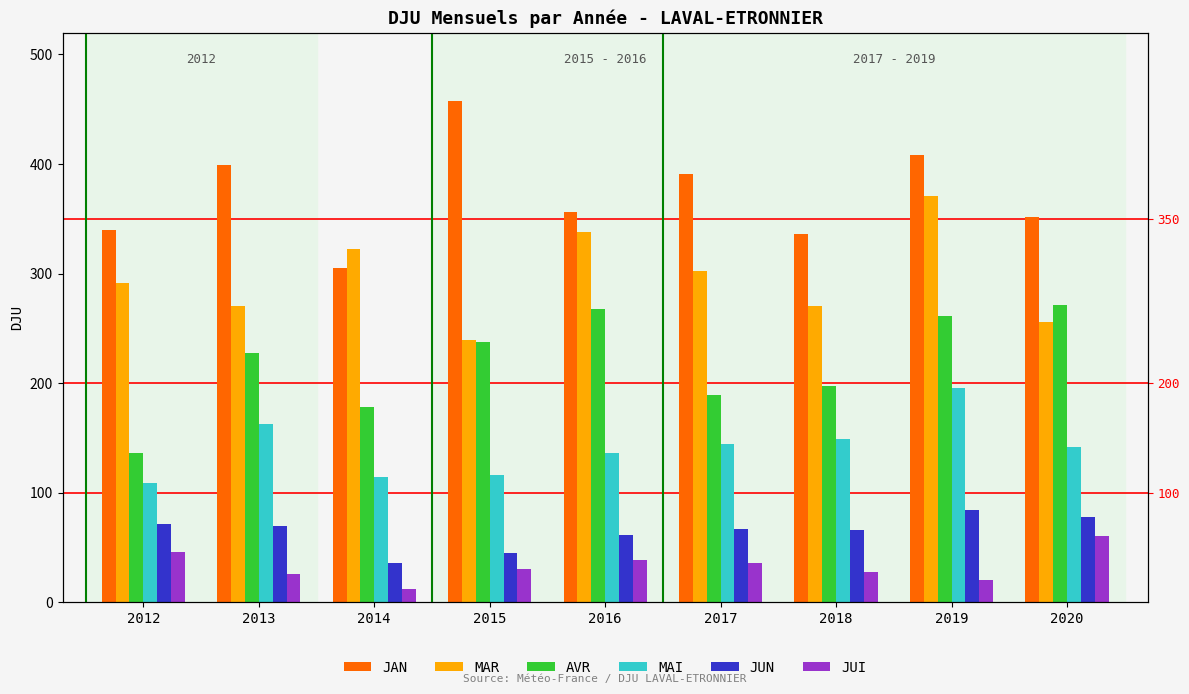

What is the difference between the highest and lowest values at 2016?

317.1